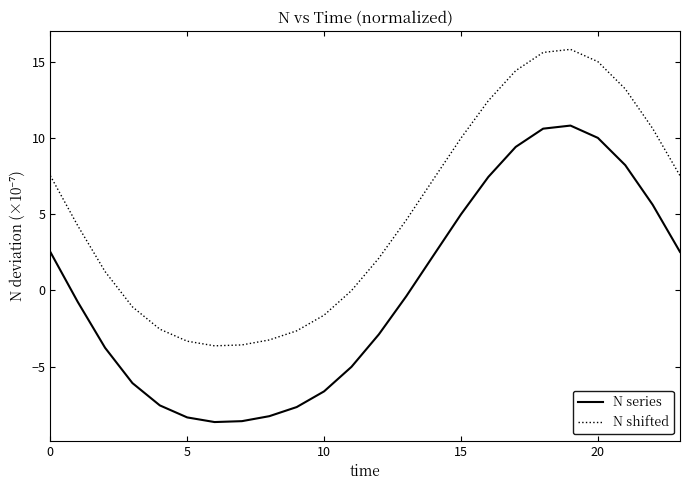

How many lines are shown in the chart?

2